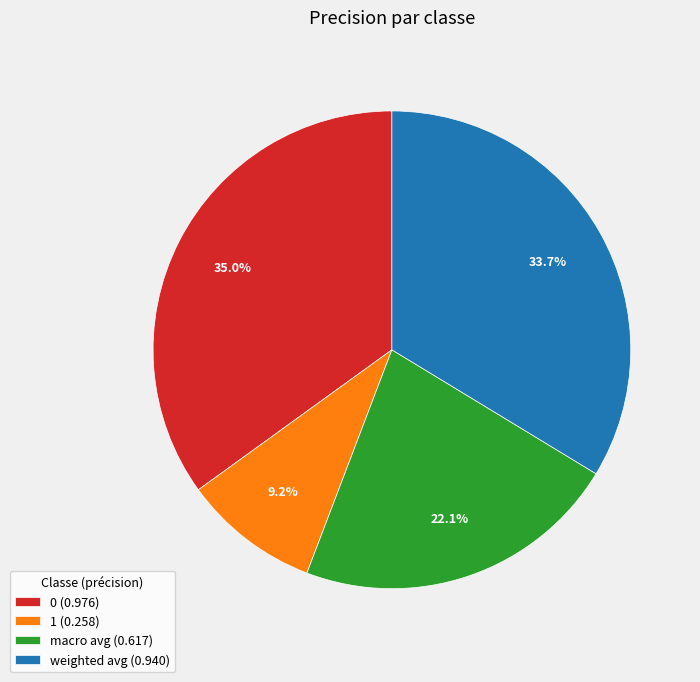

The macro avg slice represents 11% of the pie. True or false?

False